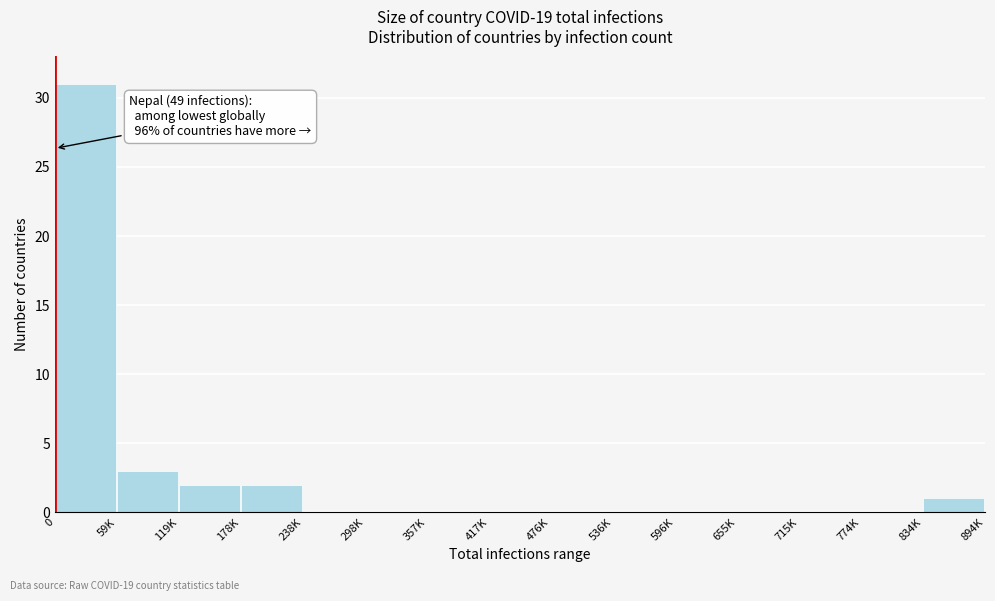

Reading left to right, what are all the values shown in this chart?

0=31	59K=3	119K=2	178K=2	238K=0	298K=0	357K=0	417K=0	476K=0	536K=0	596K=0	655K=0	715K=0	774K=0	834K=1